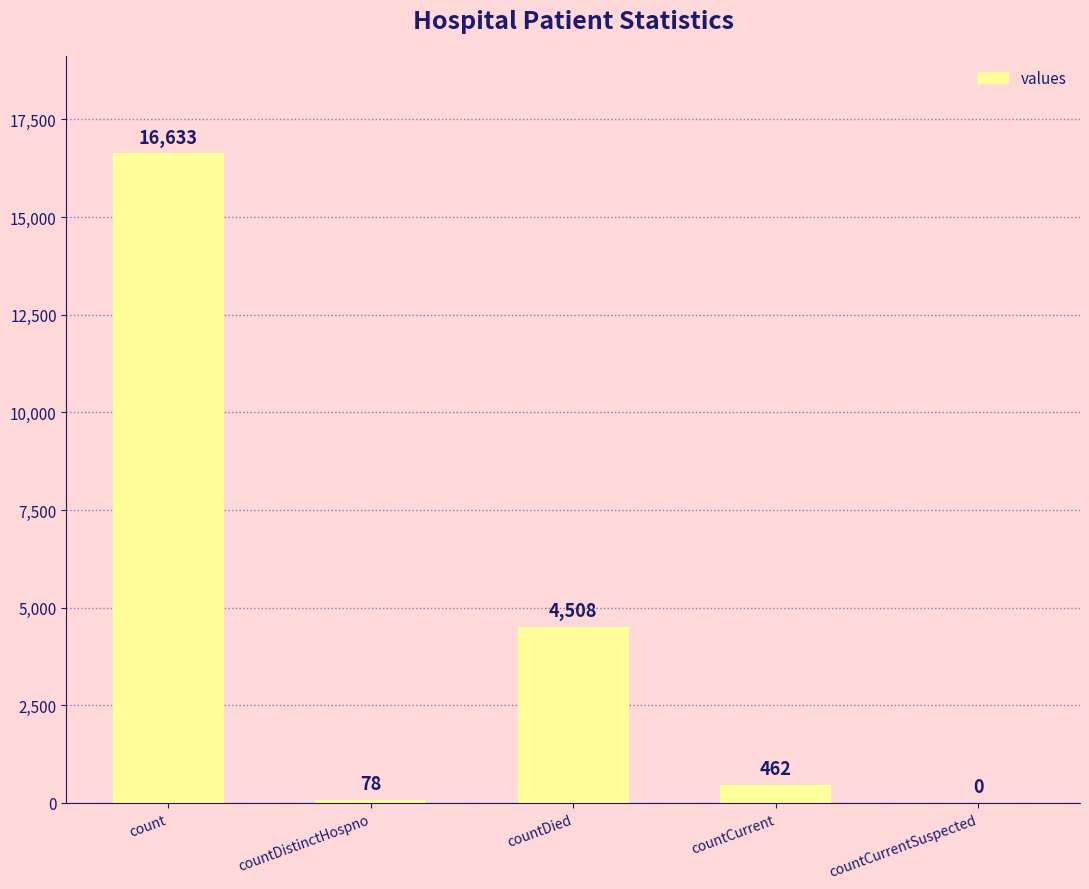

Which has a higher value, countDistinctHospno or count?

count